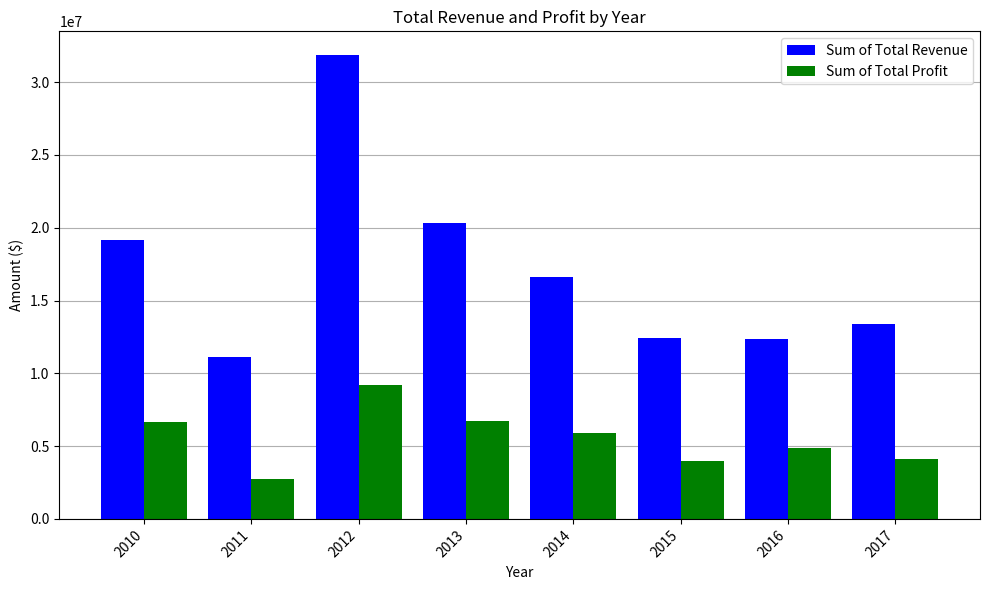

At which label is Sum of Total Revenue closest to 21513905?

2013